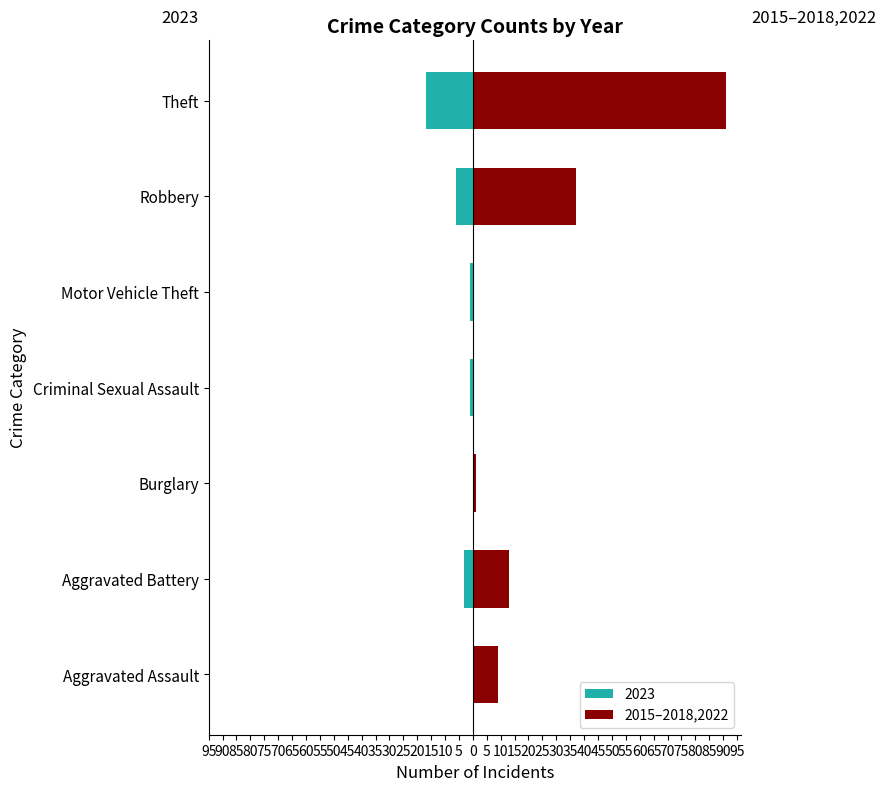

What is the difference between the second highest and second lowest values?

37